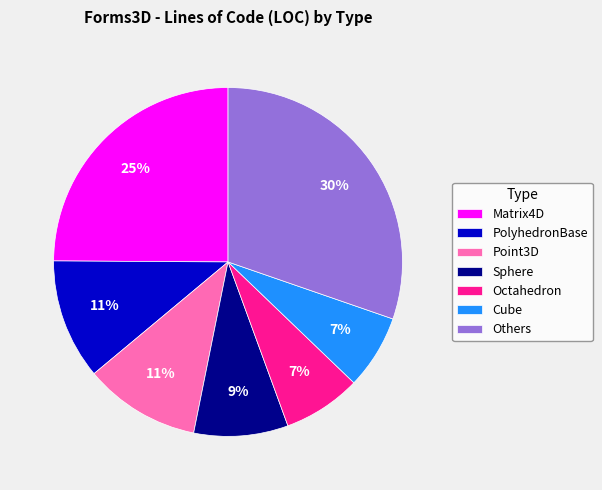

Count the number of slices in the pie.

7